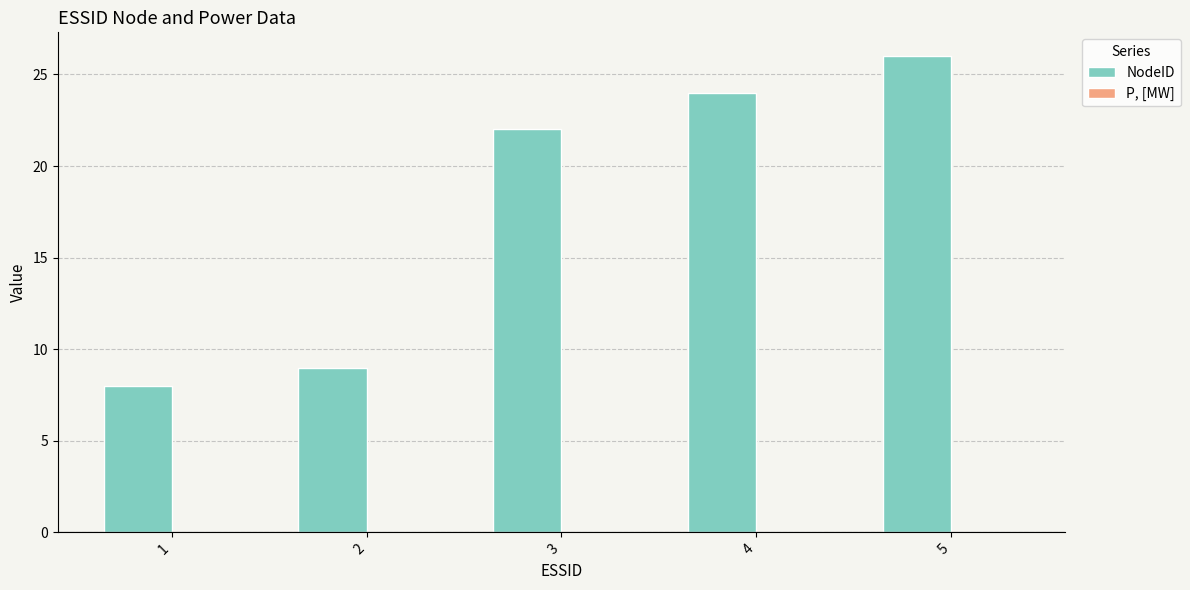

Rank the categories by value from highest to lowest.

5, 4, 3, 2, 1